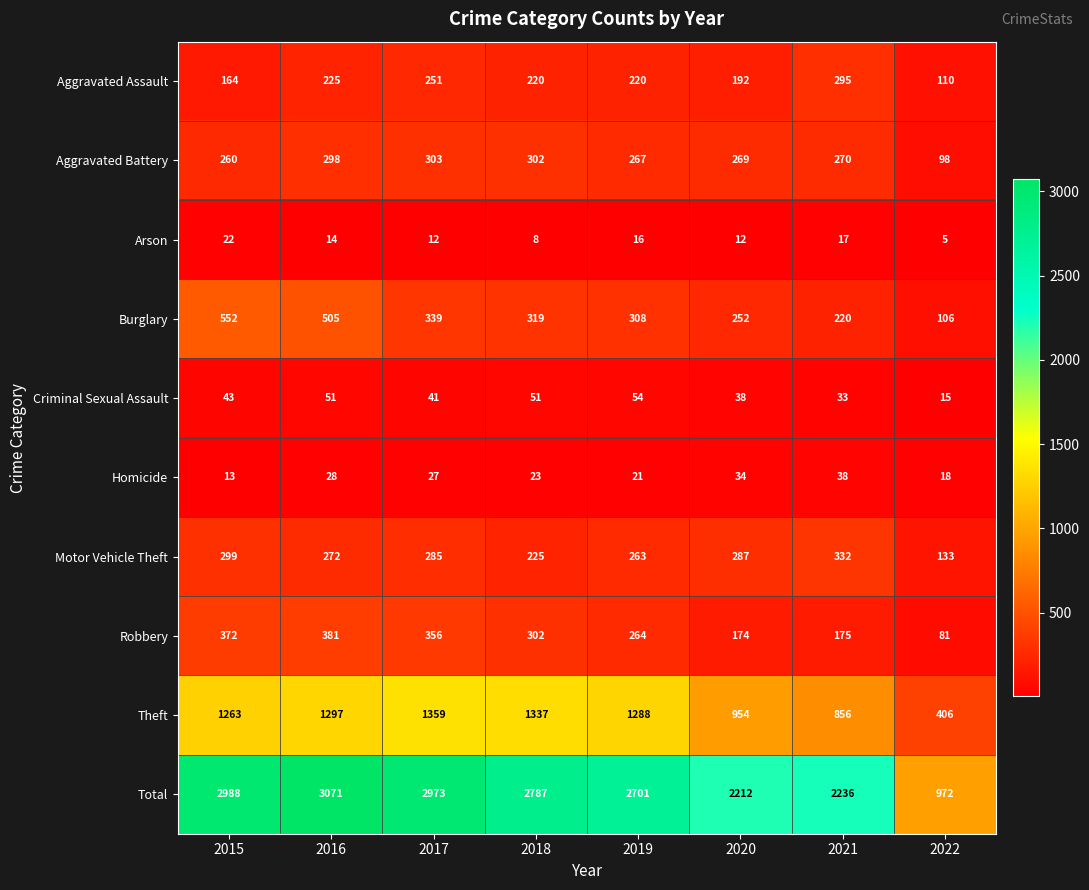

Which category has the highest value across all series?

2016